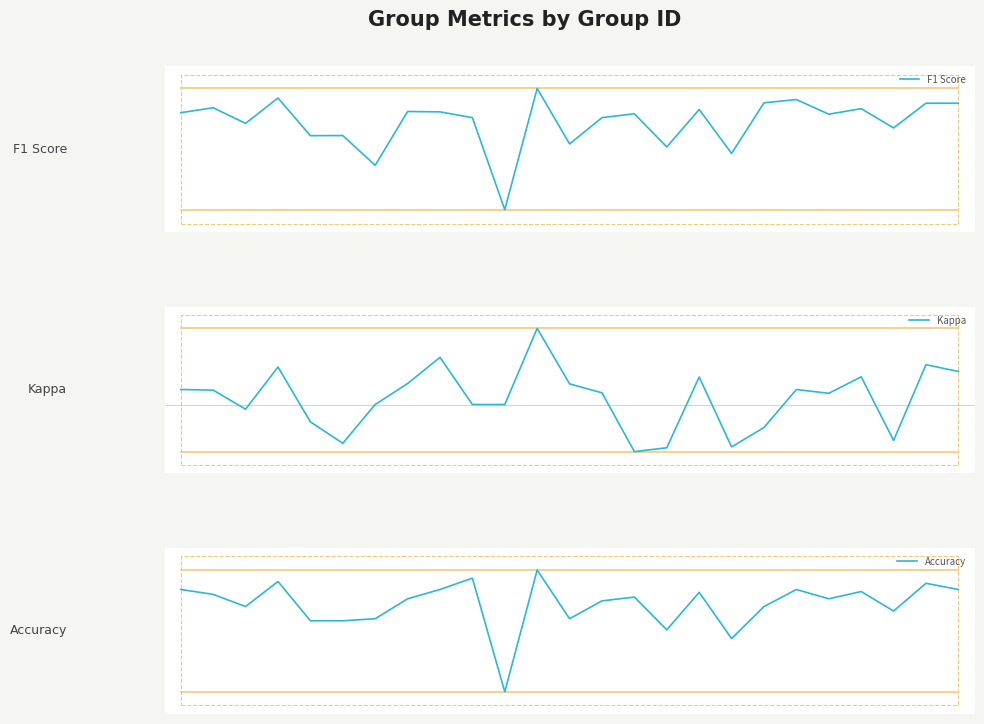

True or false: Accuracy has a value of 0.2 at 5.

False